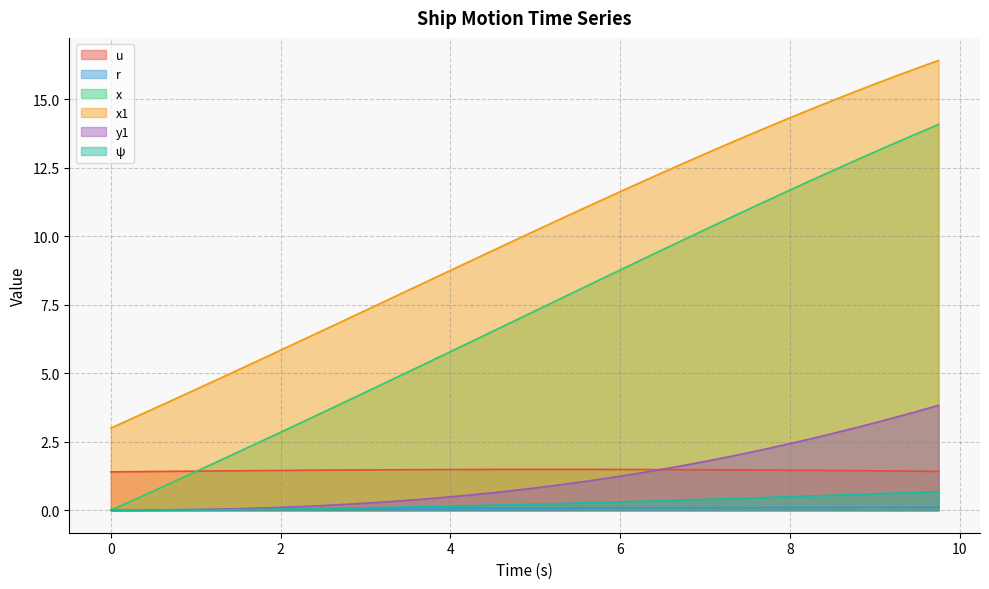

What position from the left is 8.75?

36